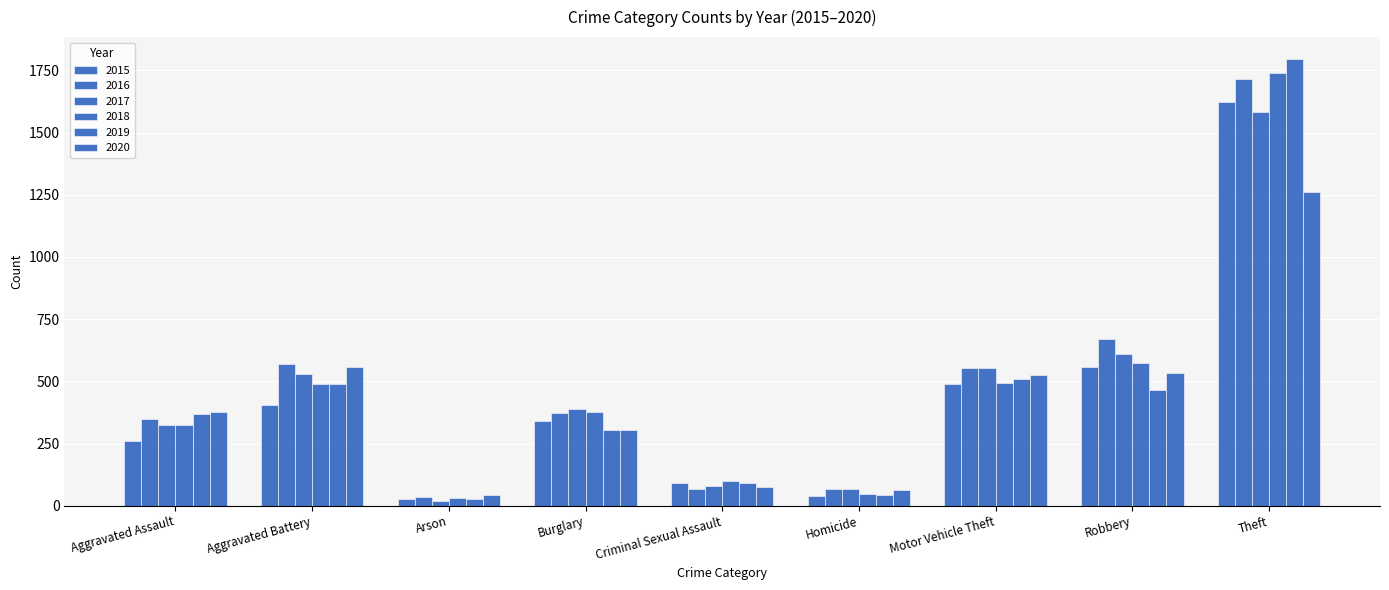

What position from the right is Aggravated Battery?

8